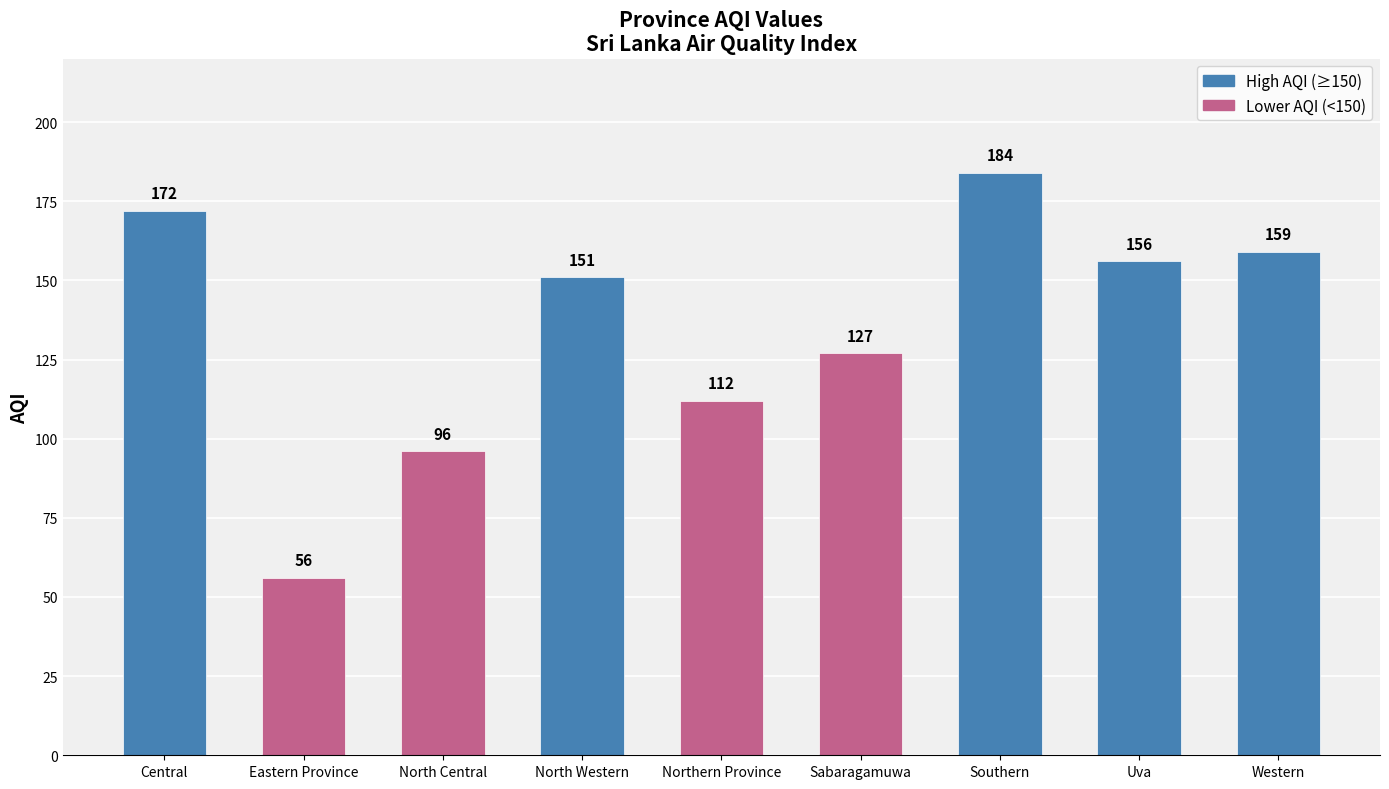

Rank the categories by value from lowest to highest.

Eastern Province, North Central, Northern Province, Sabaragamuwa, North Western, Uva, Western, Central, Southern